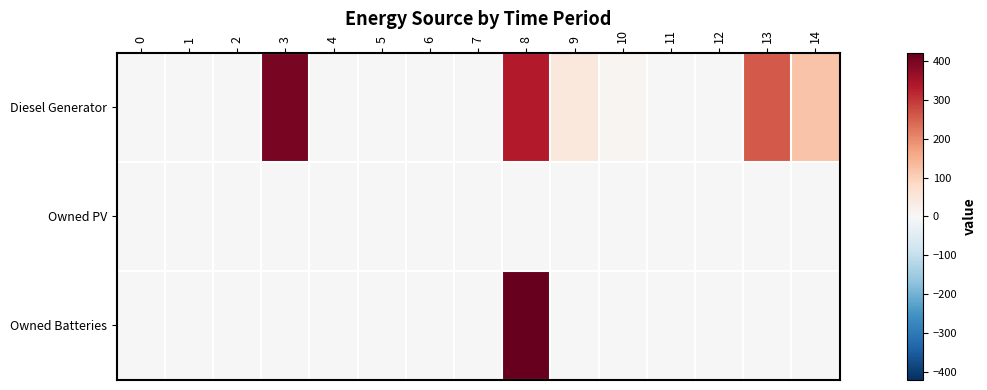

Which series has the largest total across all categories?

Diesel Generator